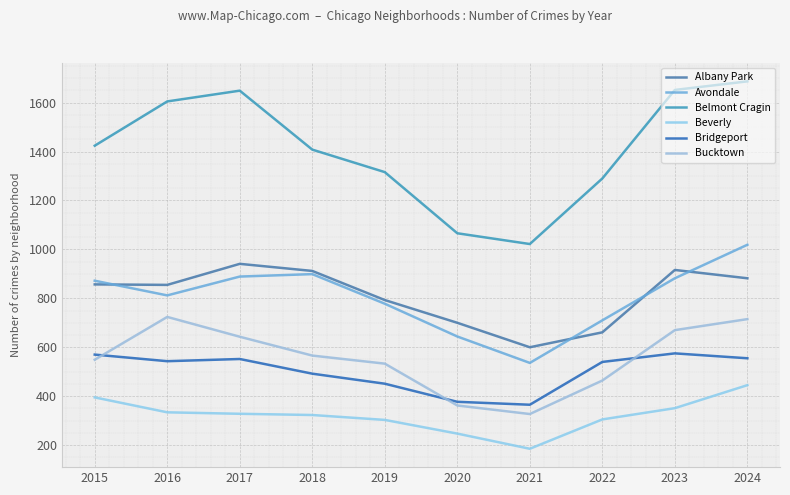

Between 2020 and 2018, which is larger?

2018